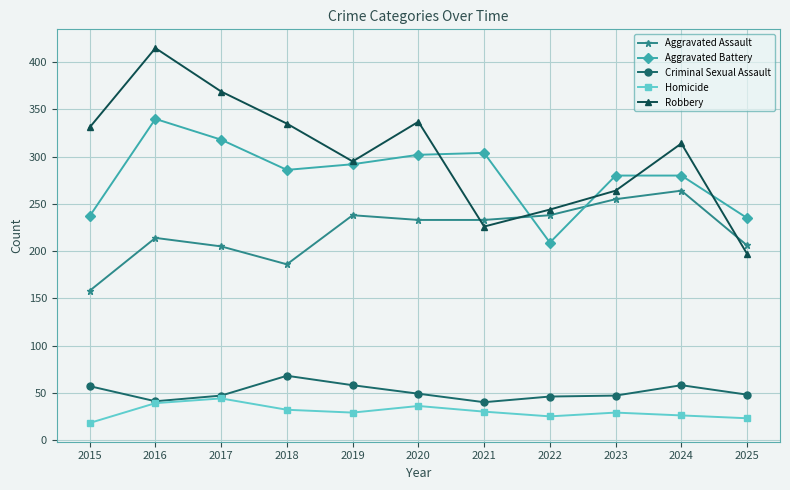

What is the difference between the highest and lowest values at 2025?

212